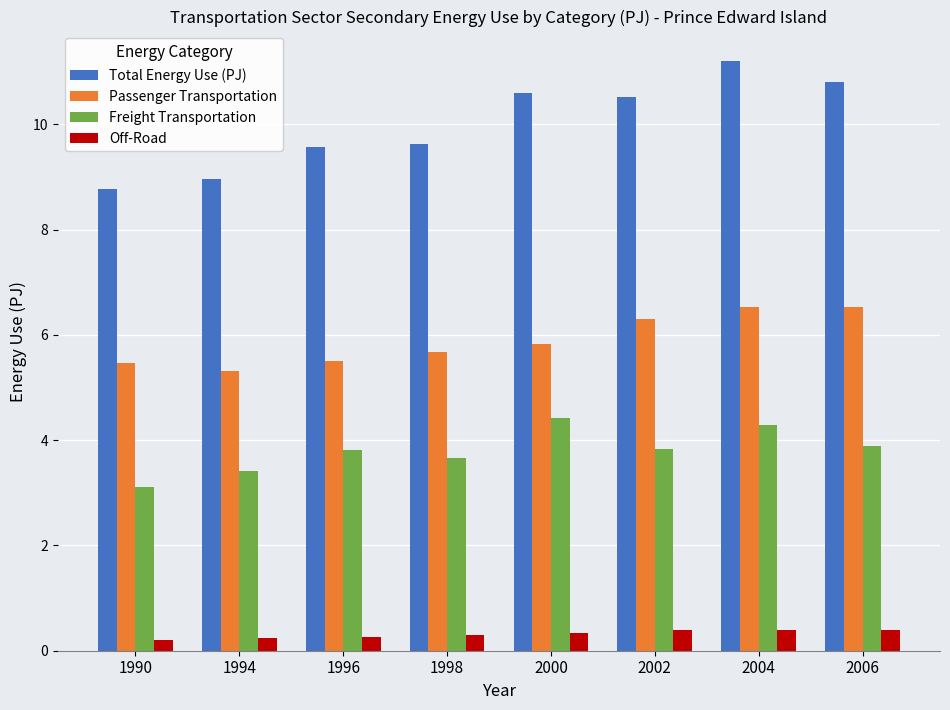

What is the spread (max minus min) of values at 2004?

10.8